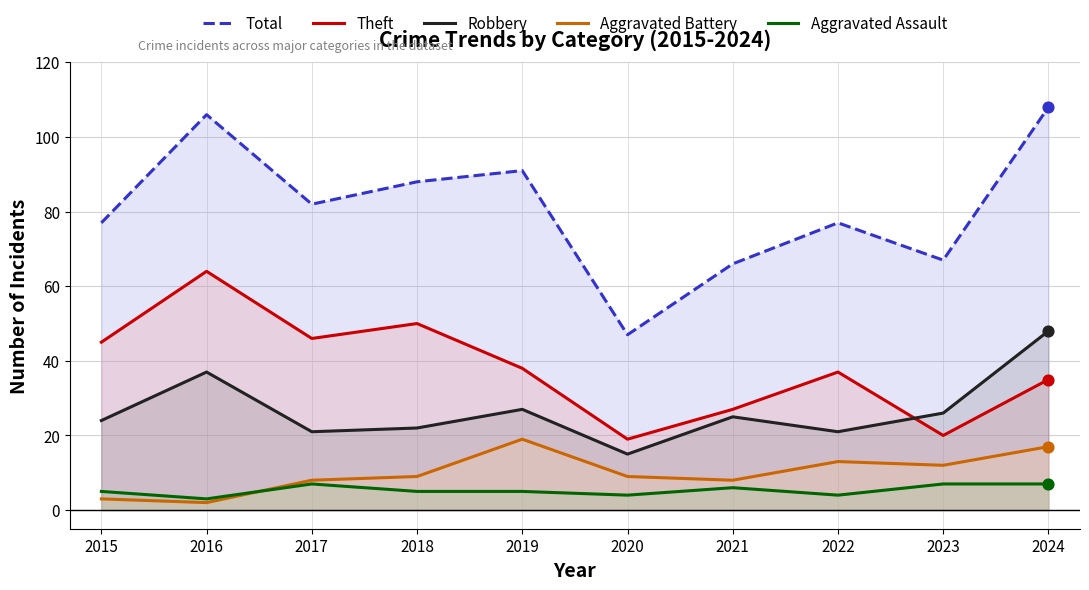

What are all the series names shown in the legend?

Total, Theft, Robbery, Aggravated Battery, Aggravated Assault